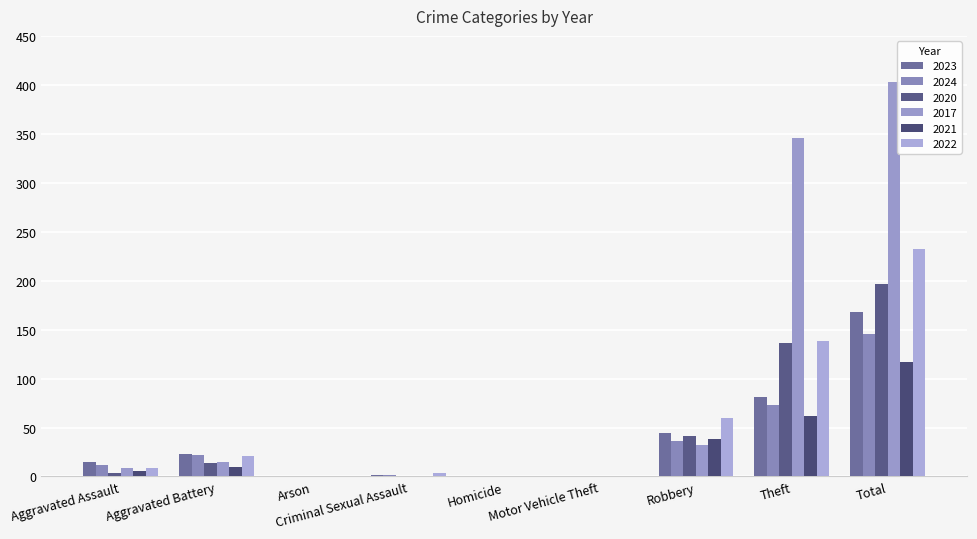

Reading left to right, transcribe all the data shown in this chart.

2023: 15	23	0	2	0	0	44	81	168
2024: 12	22	1	2	0	1	36	73	146
2020: 4	14	1	0	1	0	41	136	197
2017: 9	15	0	1	0	0	32	346	403
2021: 6	10	0	1	0	0	38	62	117
2022: 9	21	0	4	0	0	60	138	232